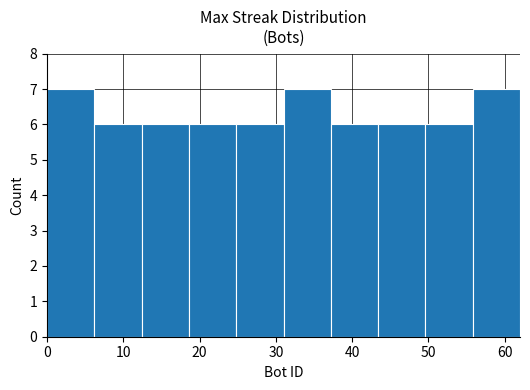

Reading left to right, list every bar in this chart as the range it spans on the x-axis followed by its height. Neither the bar edges nor the heights are printed on the chart, so give them approximately, as read against the axes.

0.0 to 6.2: 7
6.2 to 12.4: 6
12.4 to 18.6: 6
18.6 to 24.8: 6
24.8 to 31.0: 6
31.0 to 37.2: 7
37.2 to 43.4: 6
43.4 to 49.6: 6
49.6 to 55.8: 6
55.8 to 62.0: 7